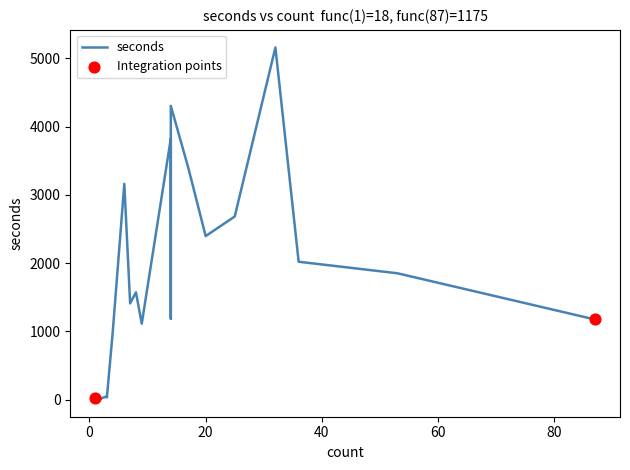

Which has a higher value, 7 or 2?

7